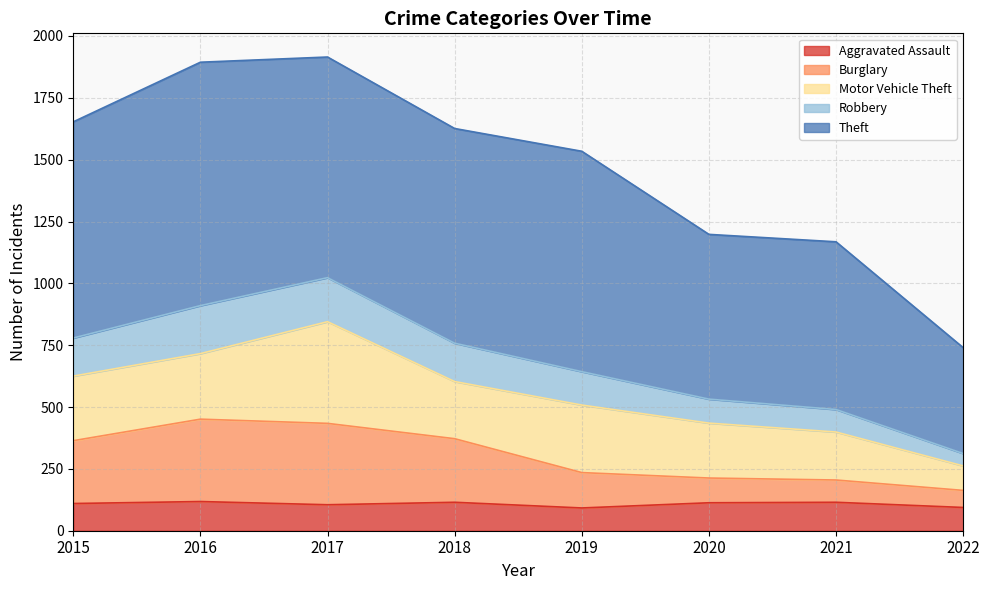

How many data points in Burglary are less than 364?

4